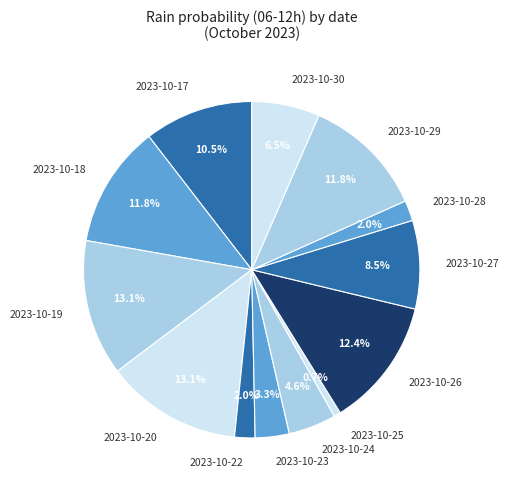

Which slice is the smallest?

2023-10-25